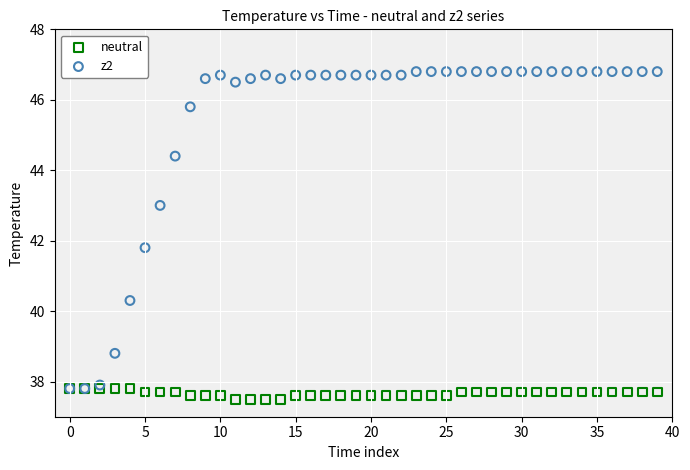

Across all series, what Y value is closest to 42?

41.8